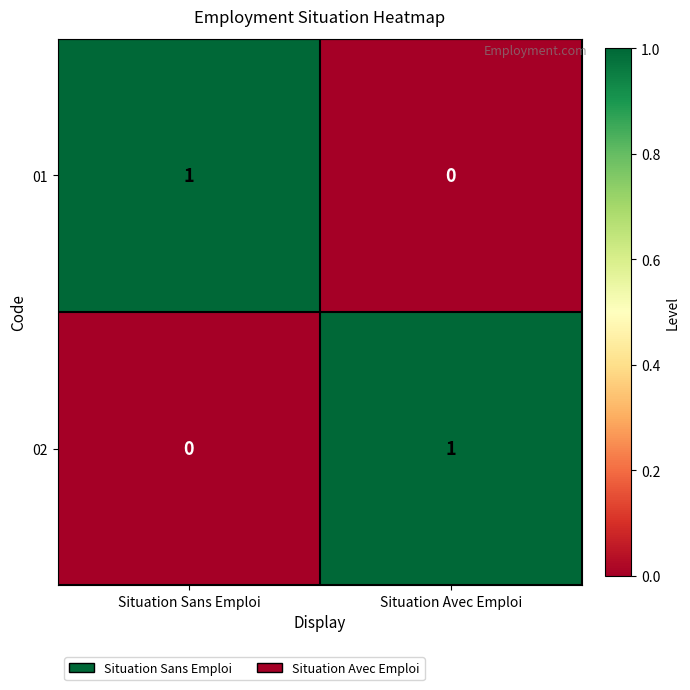

Which category has the lowest value in the 01 series?

Situation Avec Emploi